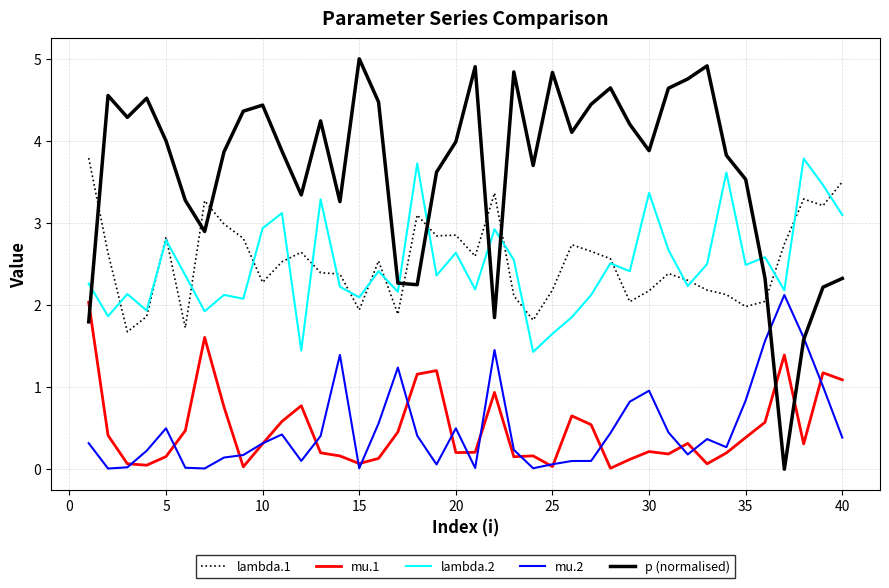

Which series has the largest total across all categories?

p (normalised)